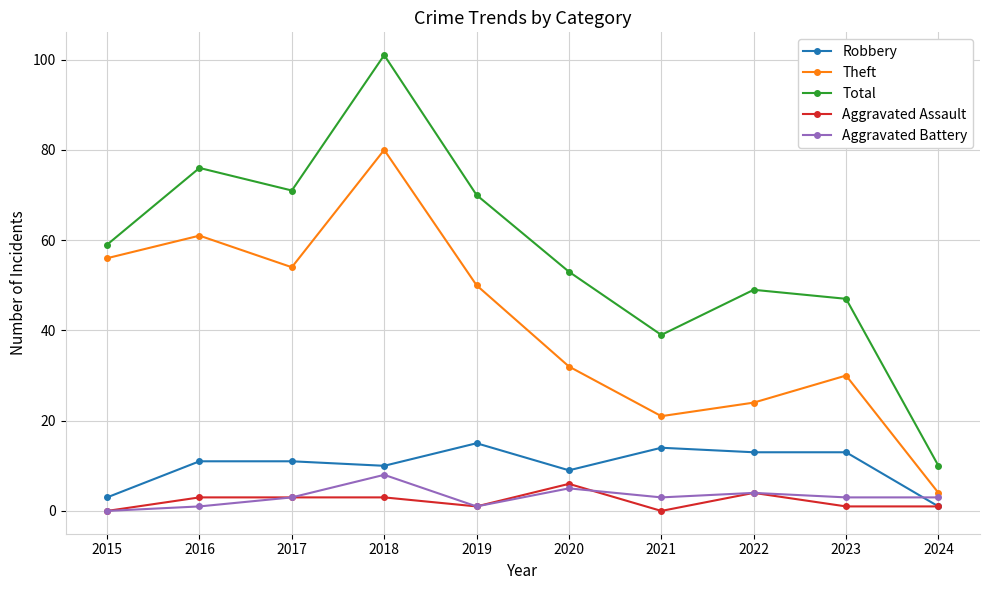

True or false: Aggravated Assault and Total cross at least once.

False